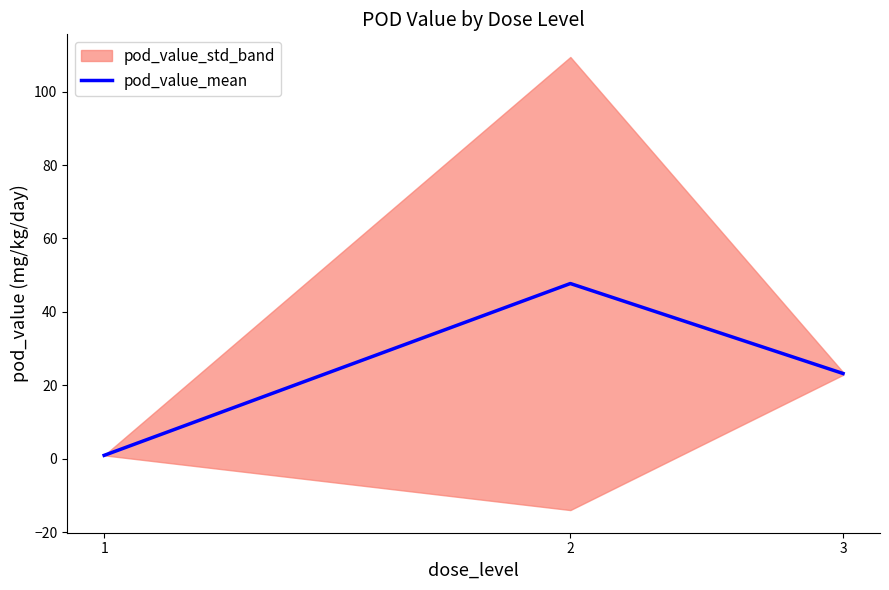

Does the chart display data point markers on the line(s)?

No